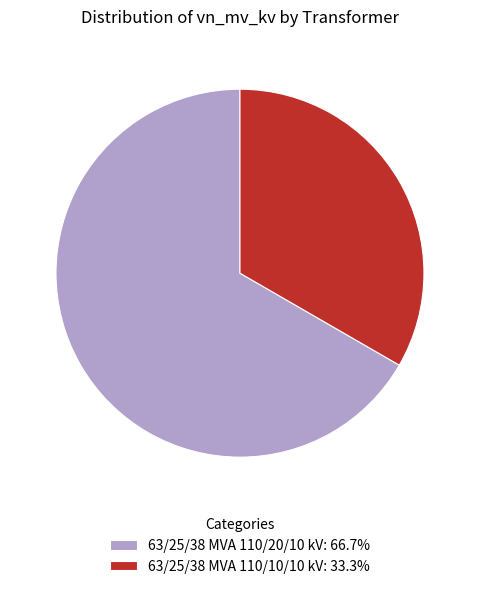

Which category accounts for the majority?

63/25/38 MVA 110/20/10 kV